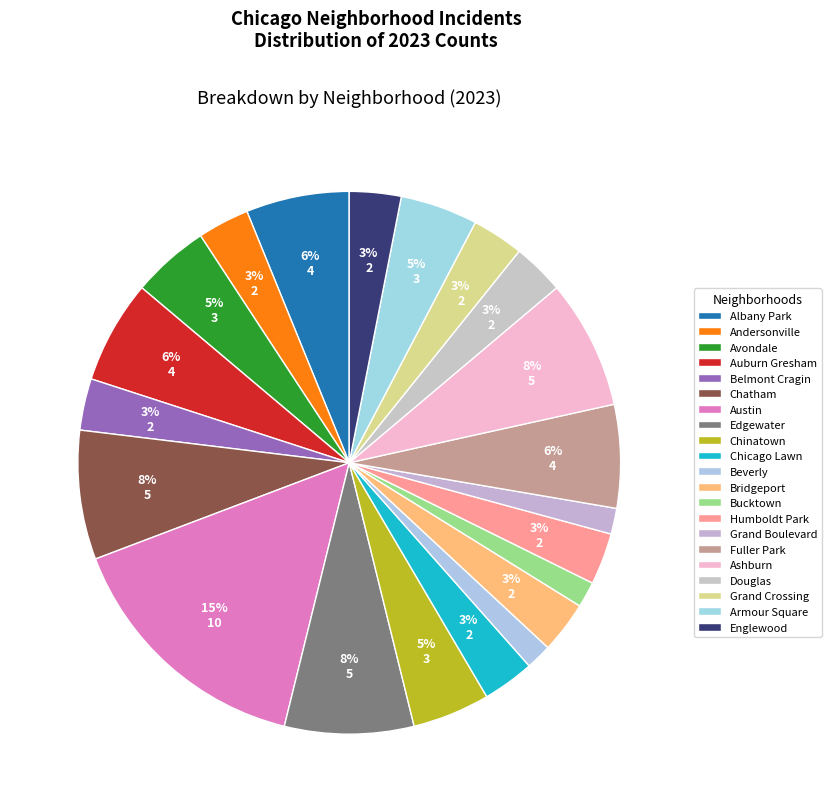

Count the number of slices in the pie.

21